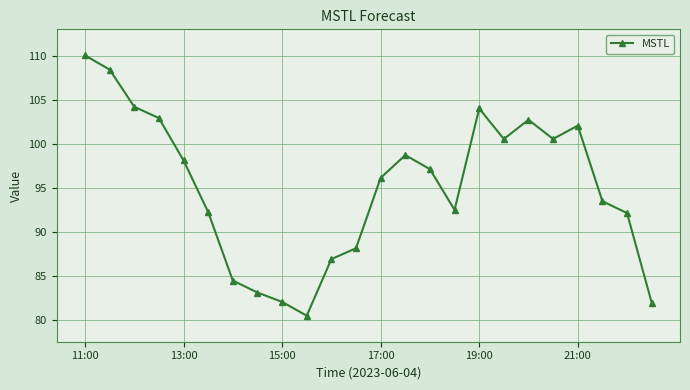

How many points are lower than both their immediate neighbors (excluding endpoints)?

4